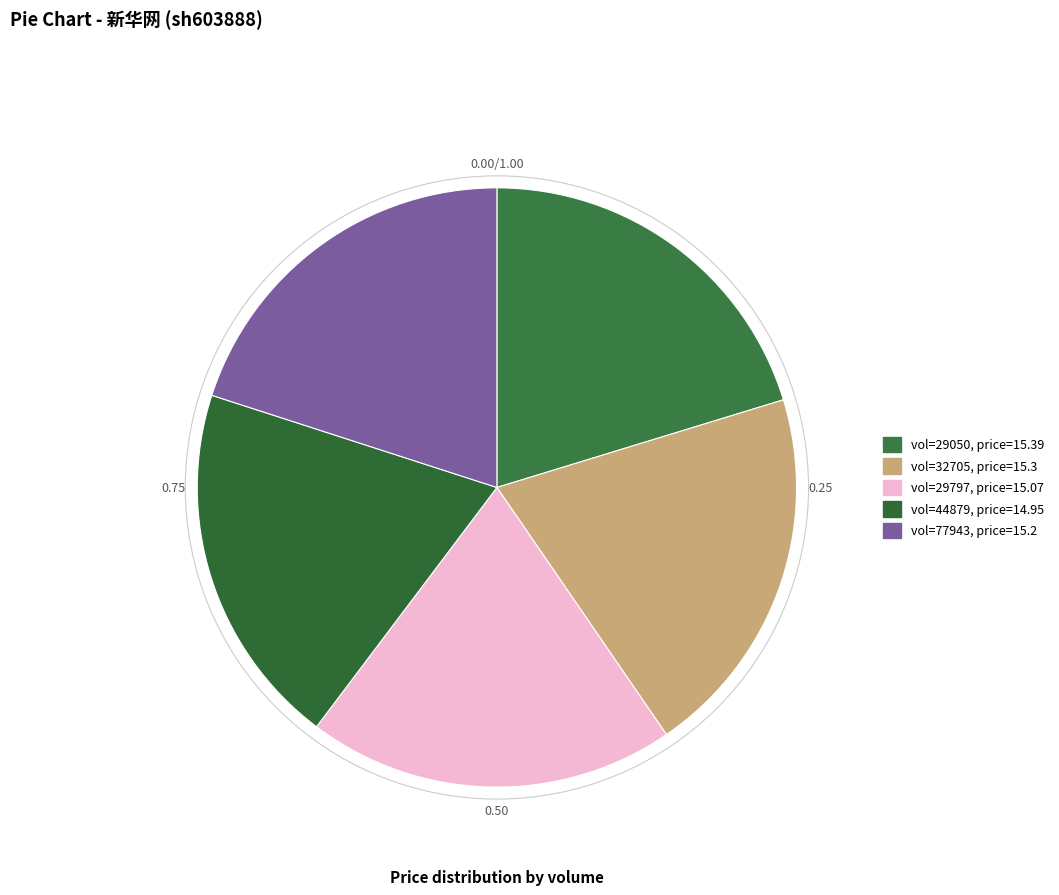

How many segments does this pie chart have?

5